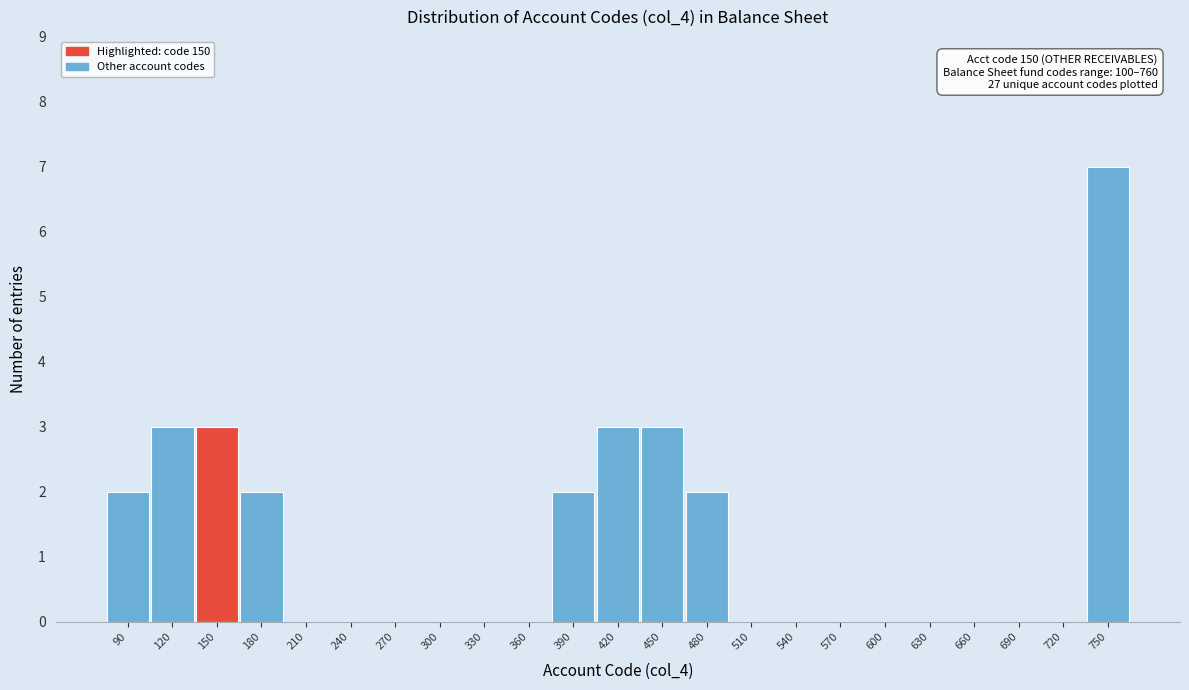

Reading right to left, what are all the values shown in this chart?

750=7	720=0	690=0	660=0	630=0	600=0	570=0	540=0	510=0	480=2	450=3	420=3	390=2	360=0	330=0	300=0	270=0	240=0	210=0	180=2	150=3	120=3	90=2